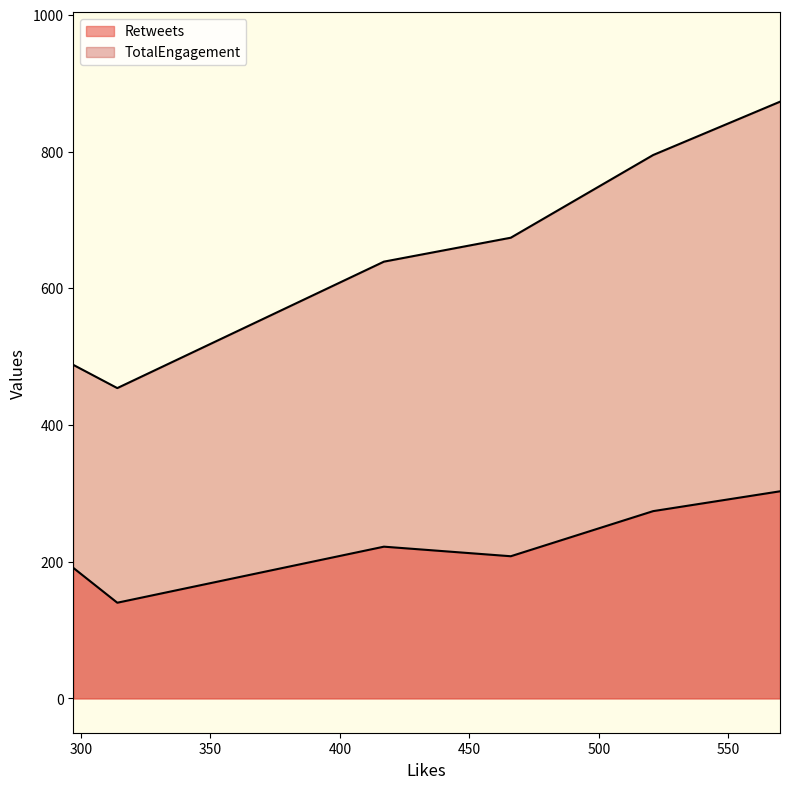

Reading left to right, extract all data points from this chart.

Retweets: 417=222	521=274	466=208	570=303	314=140	297=191
TotalEngagement: 417=639	521=795	466=674	570=873	314=454	297=488